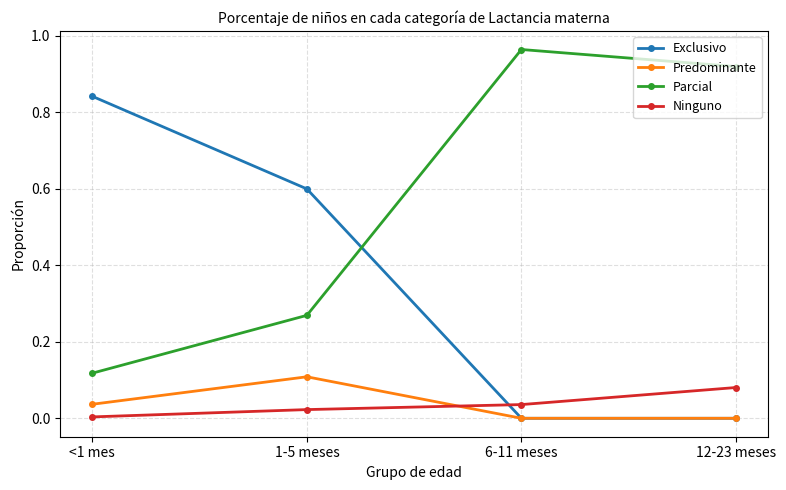

How many distinct data groups are displayed?

4